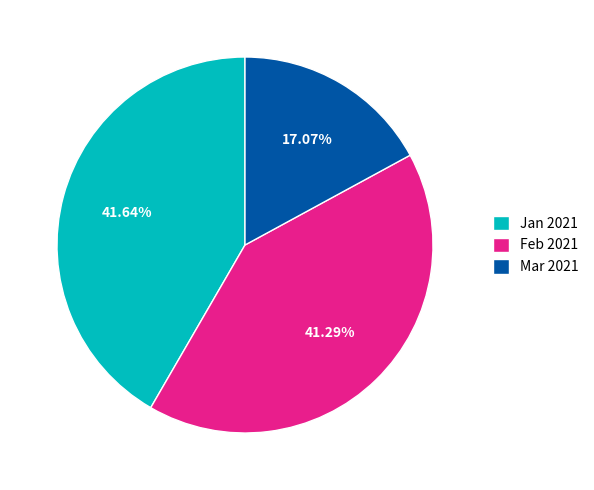

Do Feb 2021 and Mar 2021 together represent more than half of the pie?

Yes